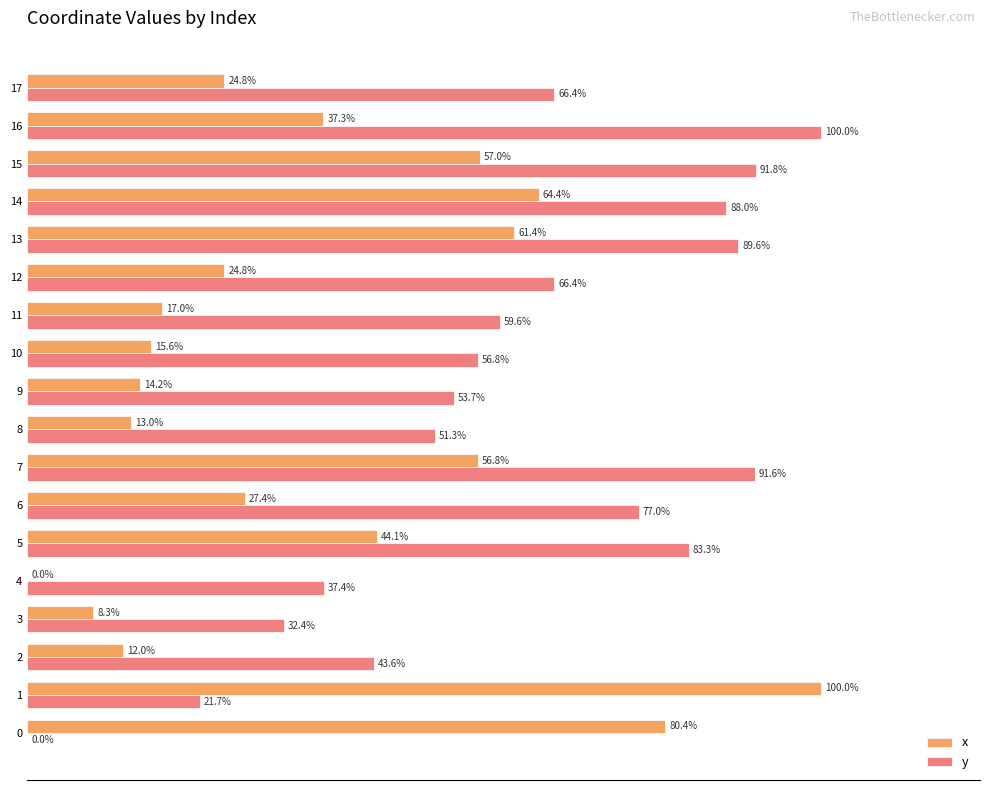

Which series changed the most between 7 and 17?

x